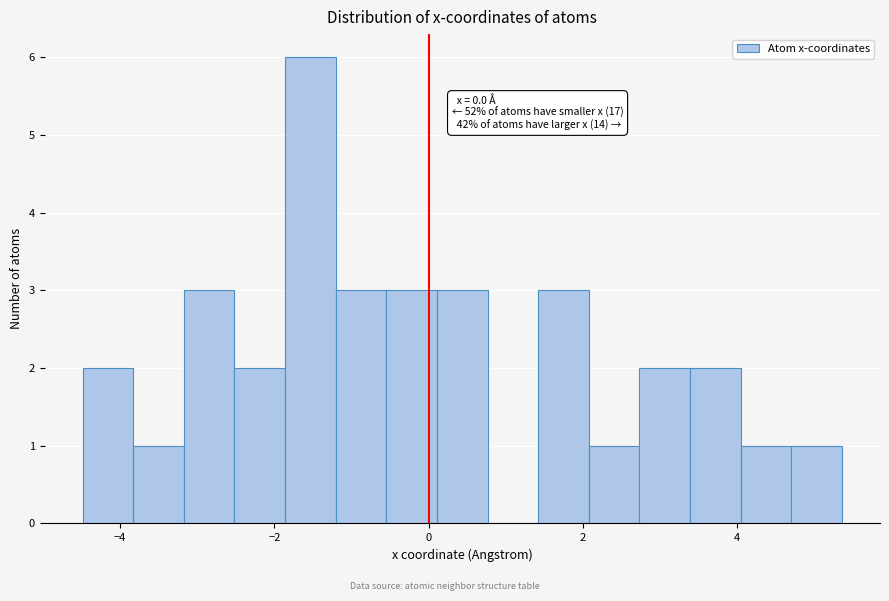

Read against the x-axis, roughly where is the centre of the tallest bar?

-1.6